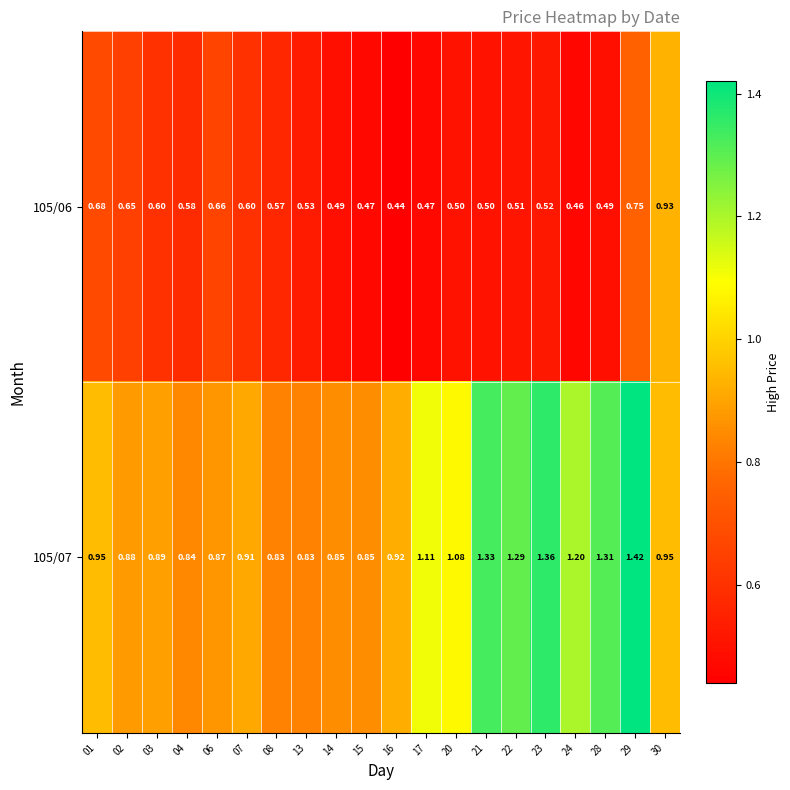

Is the value of 105/06 at 29 greater than the value of 105/07 at 13?

No